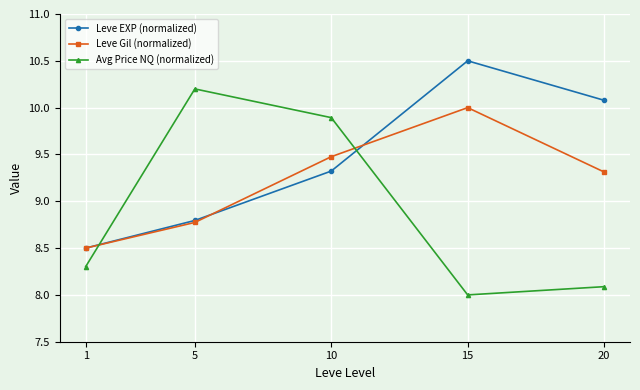

List the series in order of their peak value, highest first.

Leve EXP (normalized), Avg Price NQ (normalized), Leve Gil (normalized)